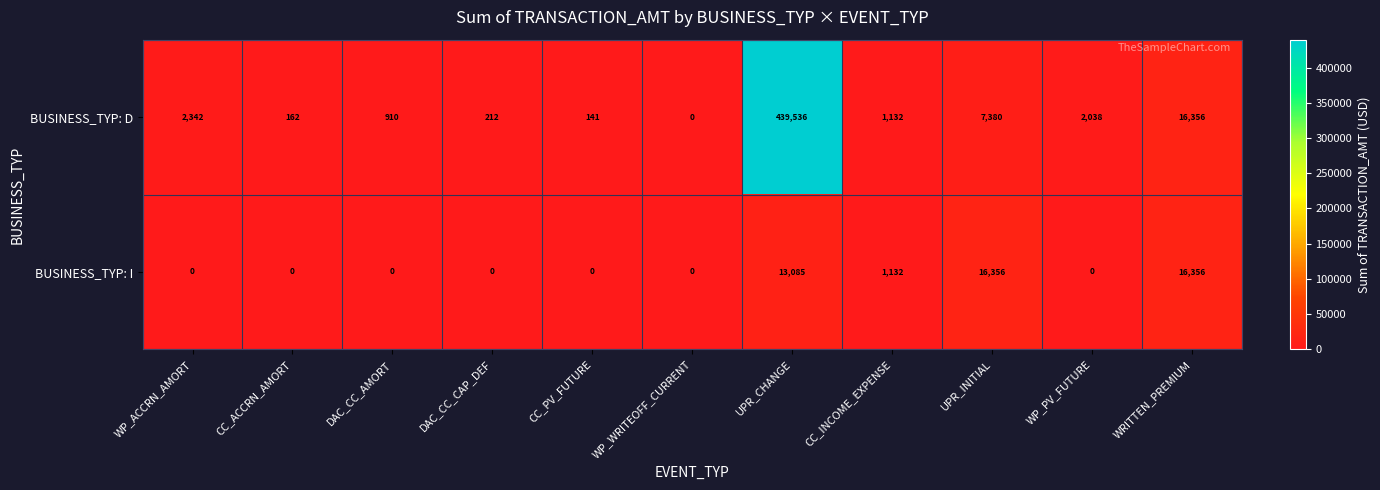

Reading right to left, transcribe all the data shown in this chart.

BUSINESS_TYP: D: 16356	2038	7380	1132	439536	0	141	212	910	162	2342
BUSINESS_TYP: I: 16356	0	16356	1132	13085	0	0	0	0	0	0